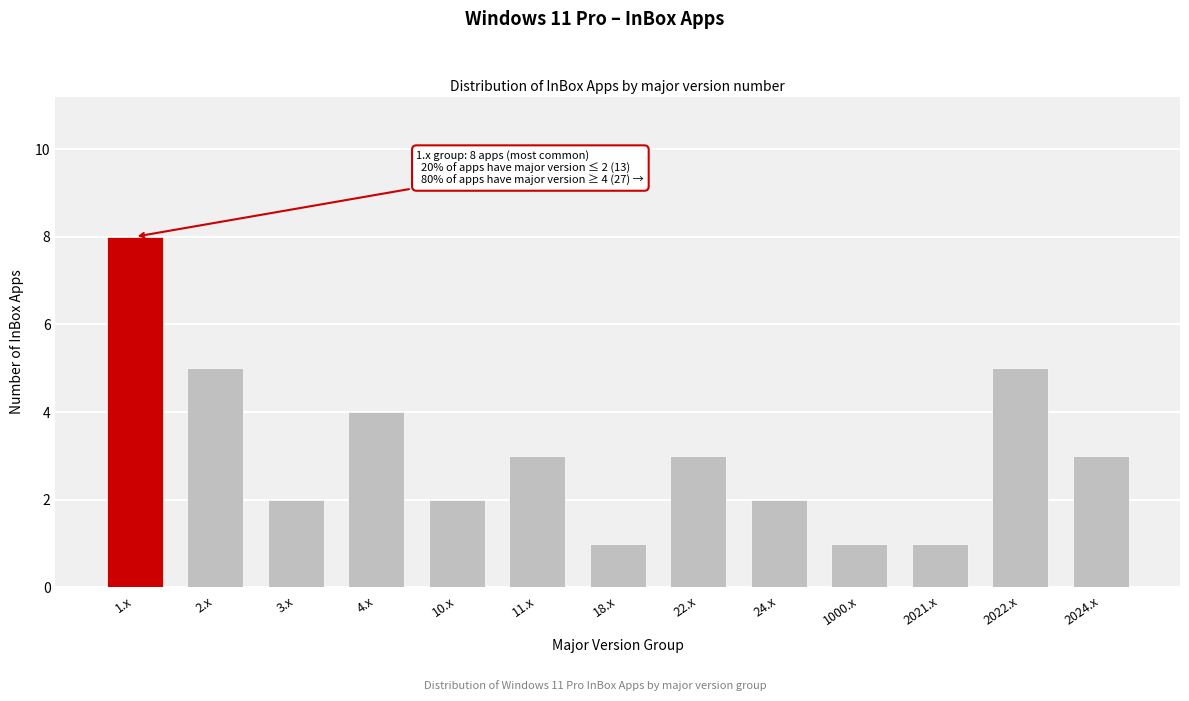

Reading left to right, list all the values displayed in this chart.

1.x=8	2.x=5	3.x=2	4.x=4	10.x=2	11.x=3	18.x=1	22.x=3	24.x=2	1000.x=1	2021.x=1	2022.x=5	2024.x=3